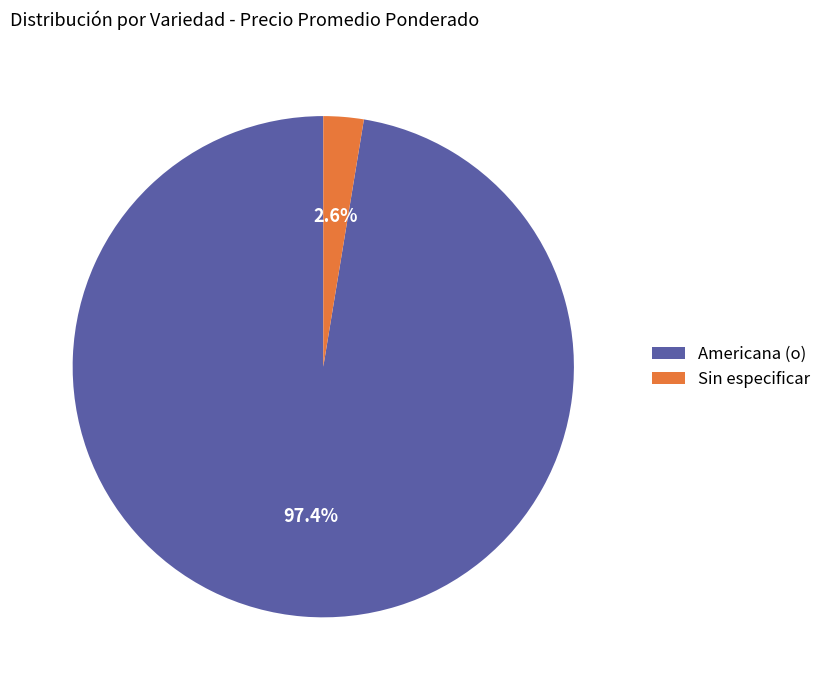

Between Sin especificar and Americana (o), which is larger?

Americana (o)